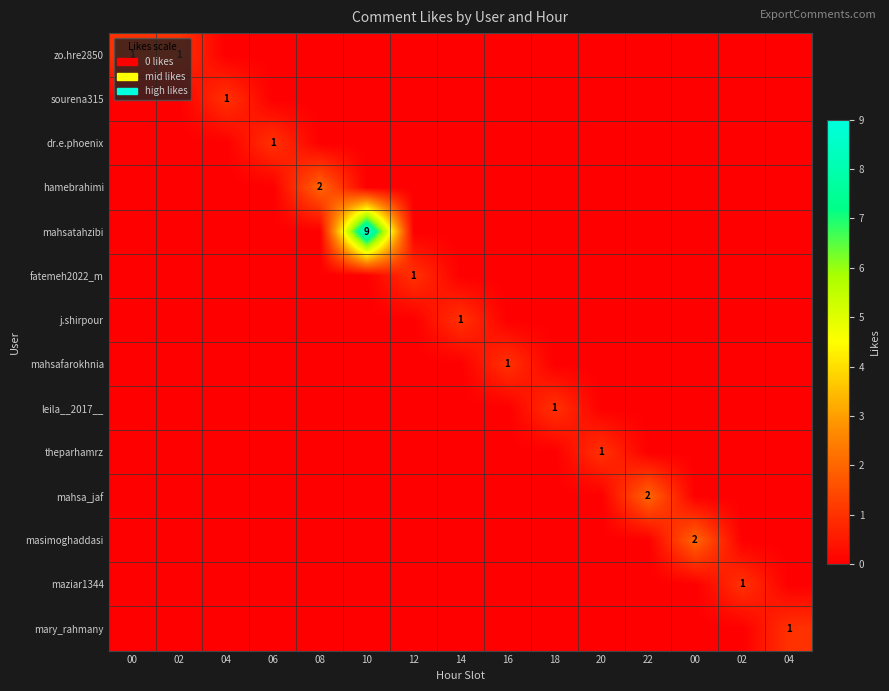

Rank the series at 10 from lowest to highest value.

zo.hre2850, sourena315, dr.e.phoenix, hamebrahimi, fatemeh2022_m, j.shirpour, mahsafarokhnia, leila__2017__, theparhamrz, mahsa_jaf, masimoghaddasi, maziar1344, mary_rahmany, mahsatahzibi